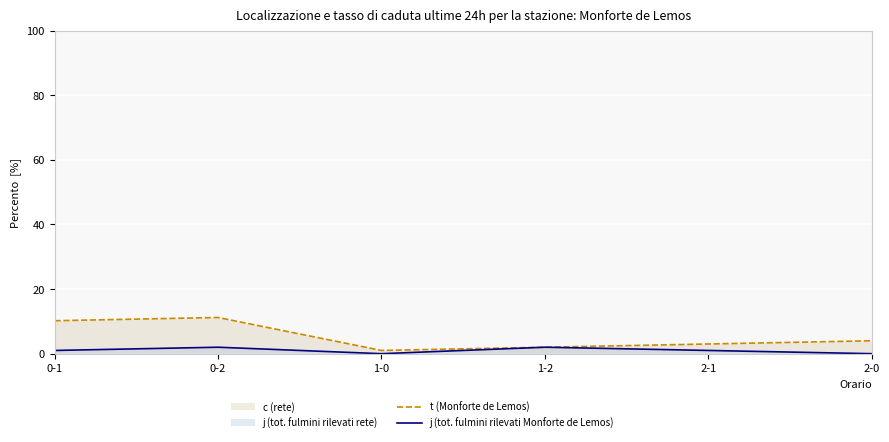

True or false: j (tot. fulmini rilevati Monforte de Lemos) and t (Monforte de Lemos) intersect in this chart.

False